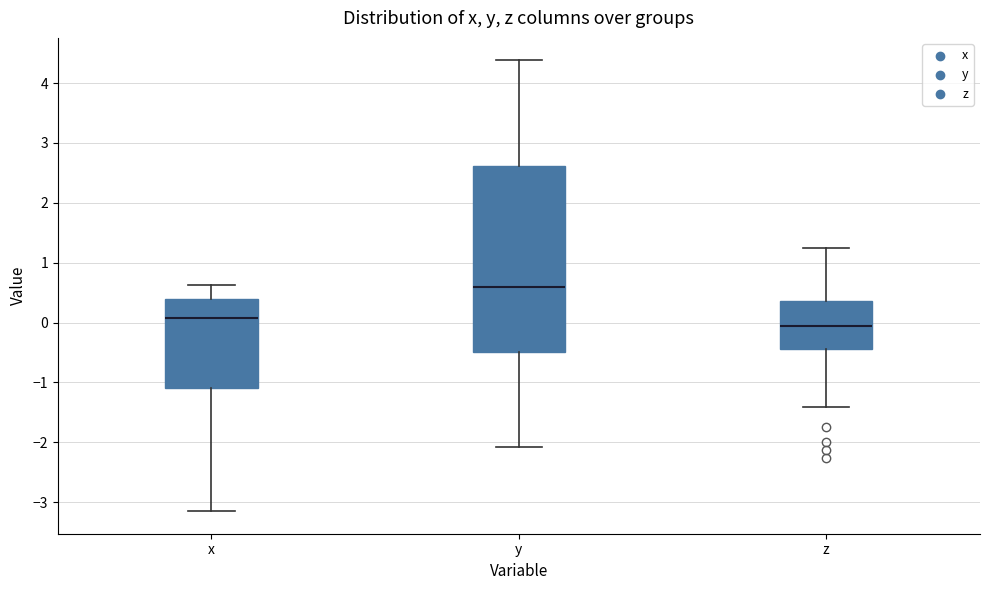

Which box's median line is the highest?

y